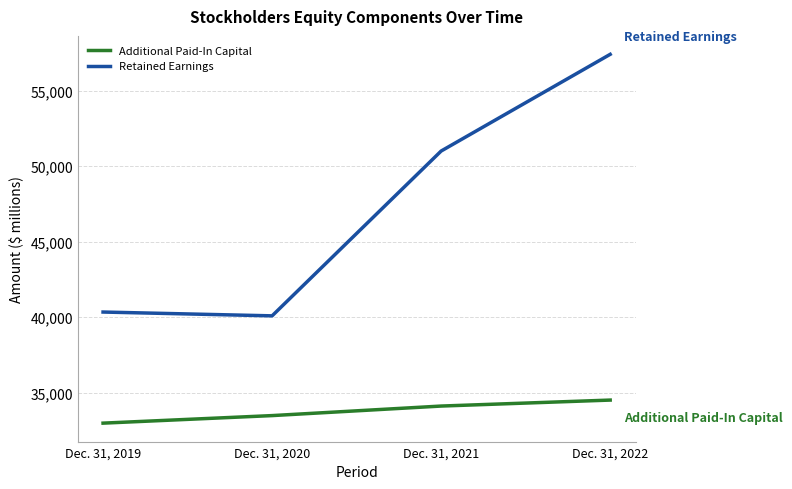

Where is Retained Earnings nearest to the value 48750?

Dec. 31, 2021